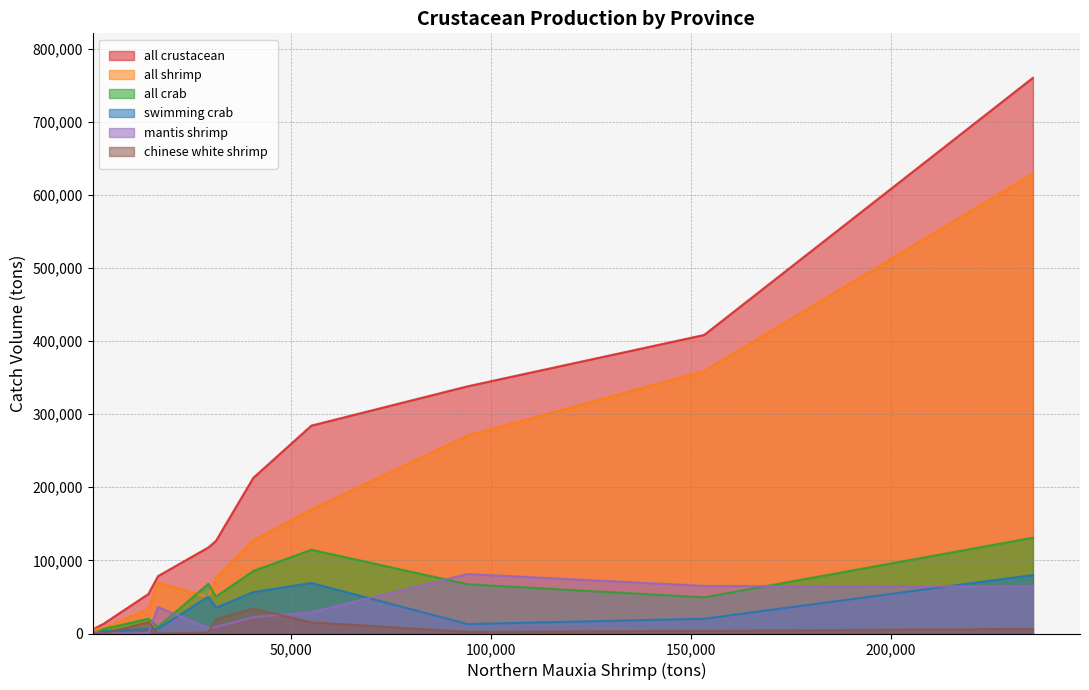

What is the maximum value for mantis shrimp?

81352